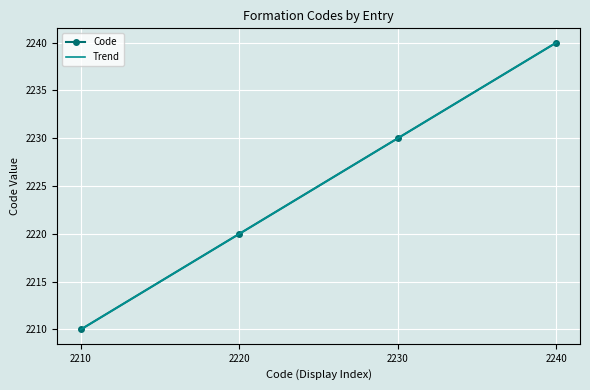

What is the sum of all Code values?

8900.0